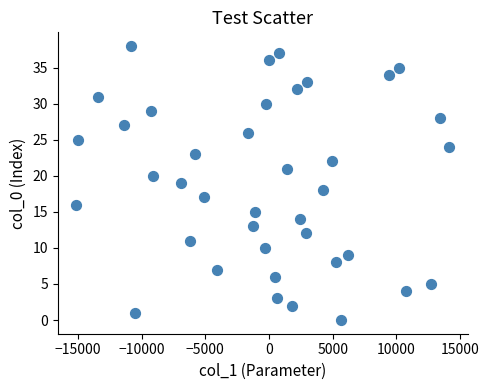

What is the range of Y values (max minus min)?

38